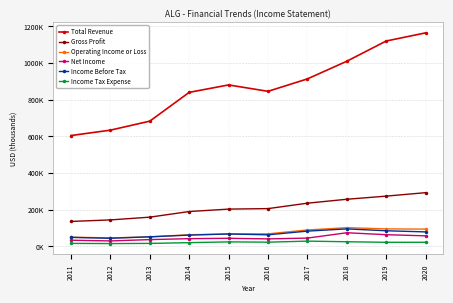

True or false: Total Revenue has a value of 682100 at 2013.

True